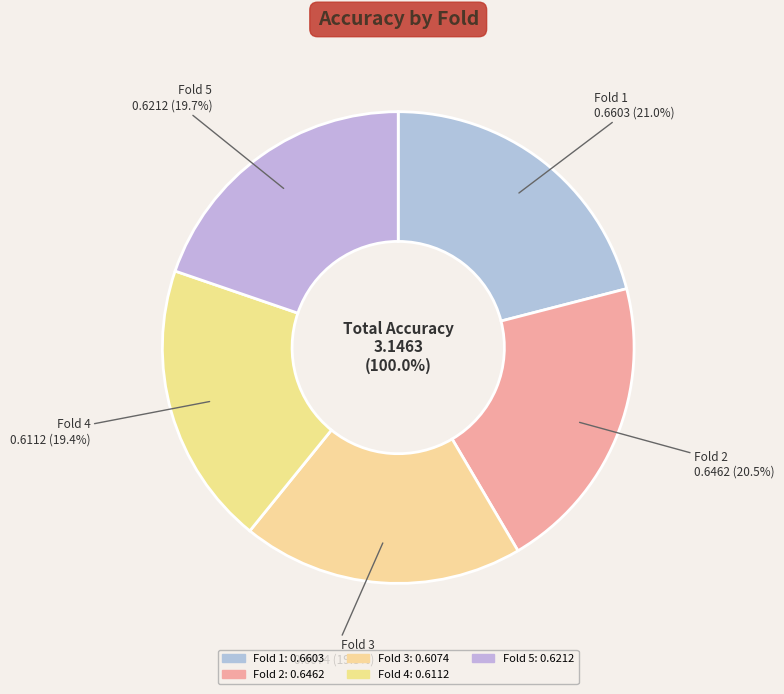

Is it true that Fold 4 is 34% of the pie?

False